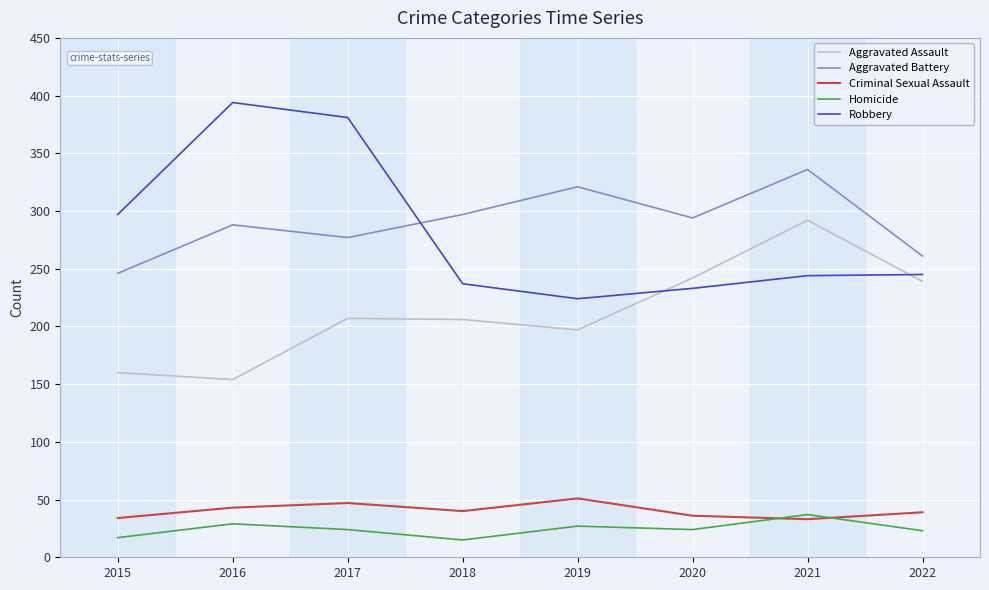

True or false: Aggravated Battery has more than 0 interior local peaks.

True